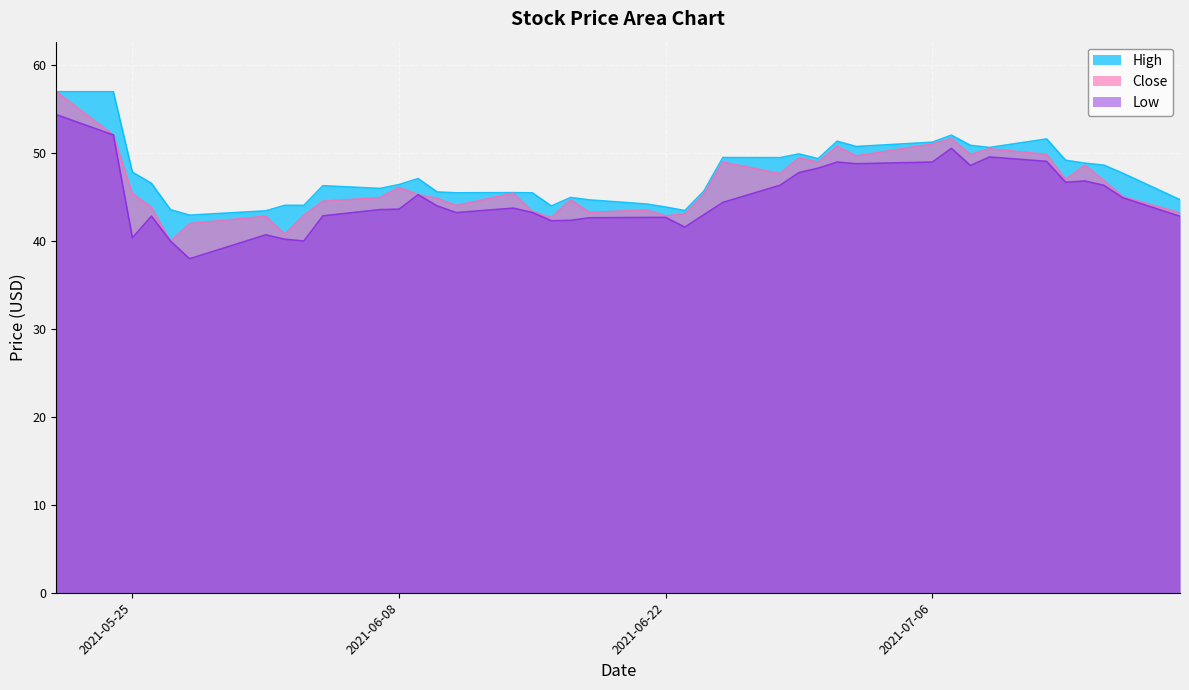

True or false: High and Low cross at least once.

False